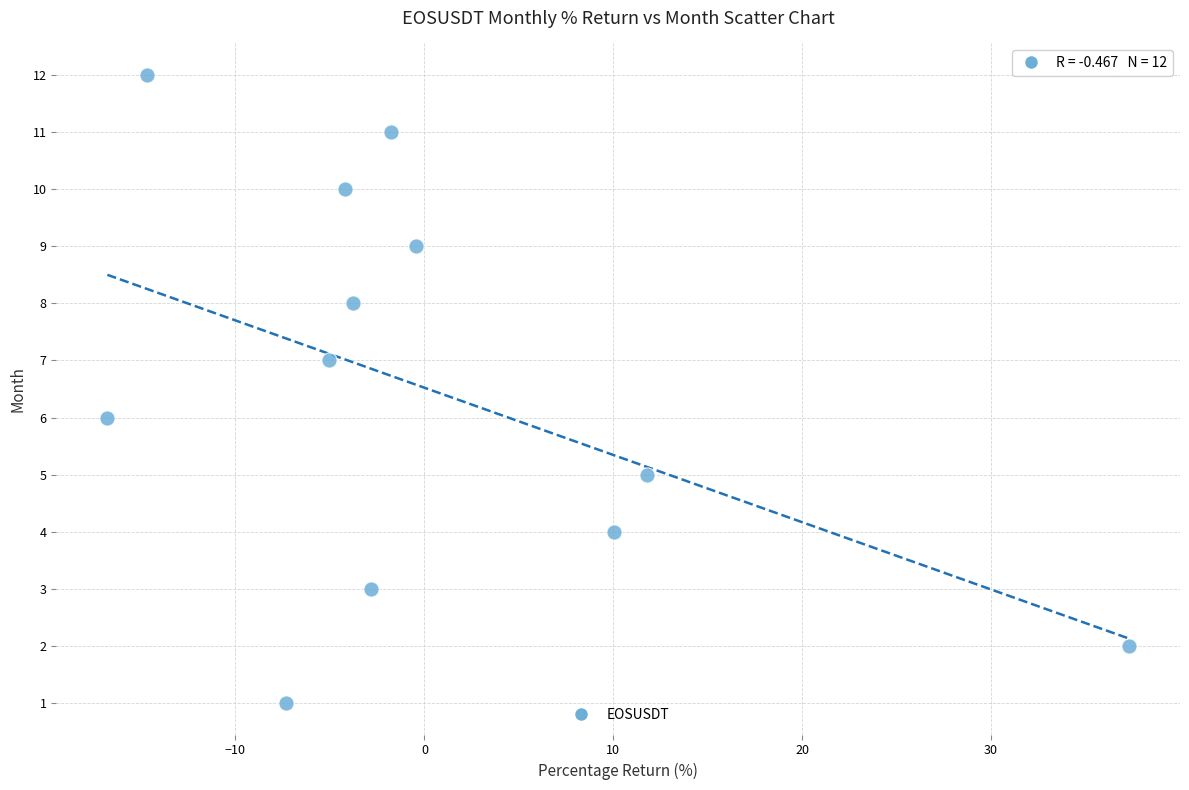

What is the range of Y values (max minus min)?

11